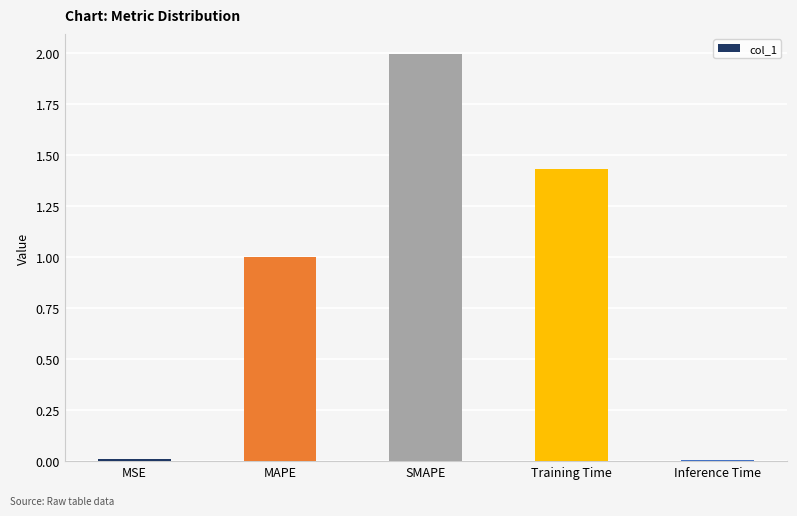

What is the label of the 2nd bar from the right?

Training Time